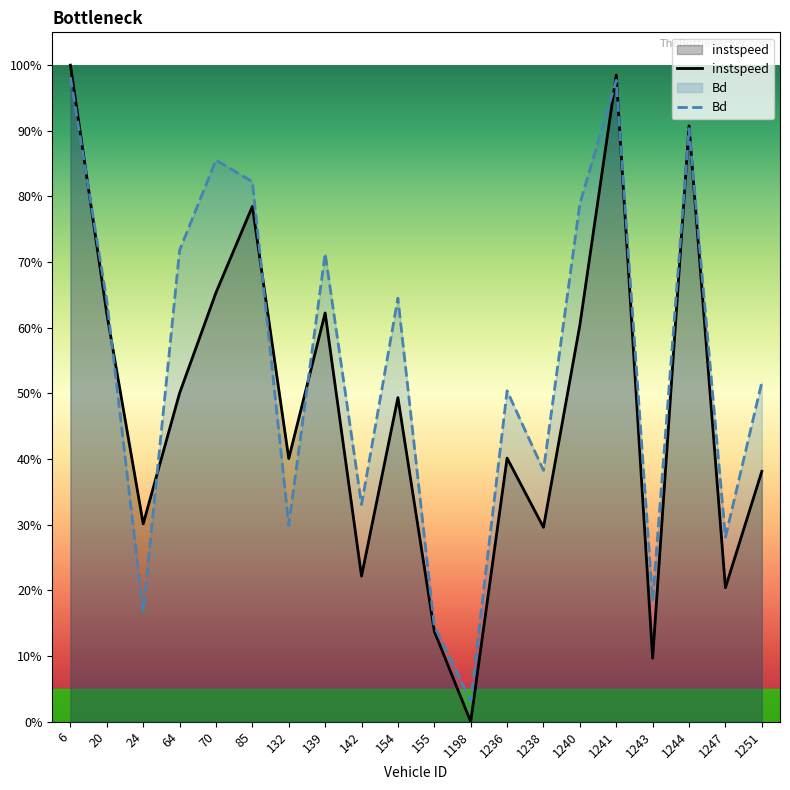

What is the sum of all Bd values?

10.9